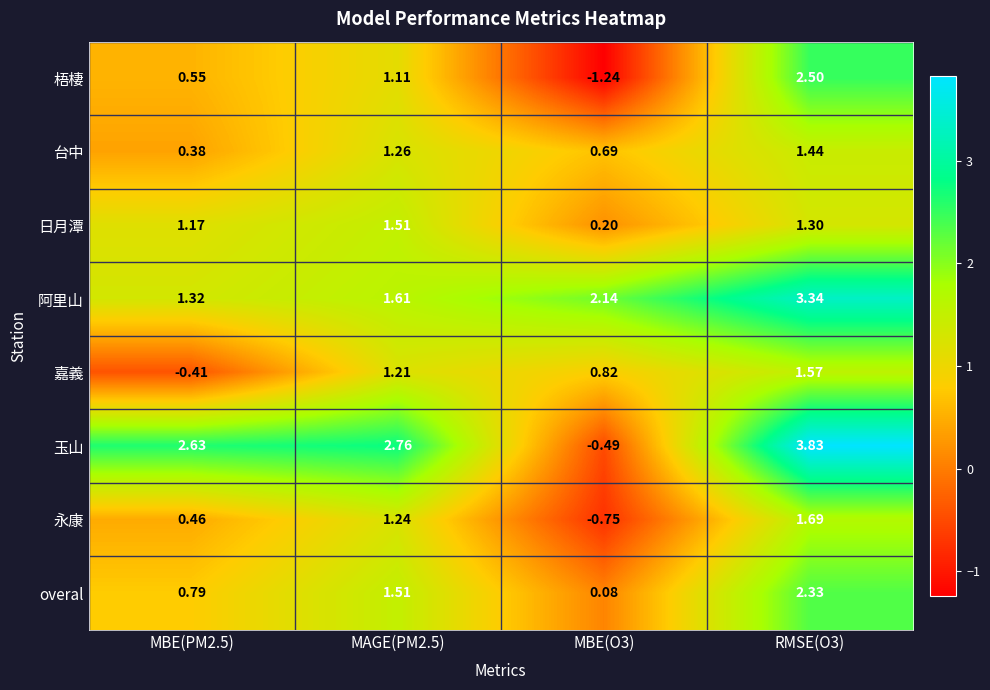

Which series has the widest spread of values?

玉山